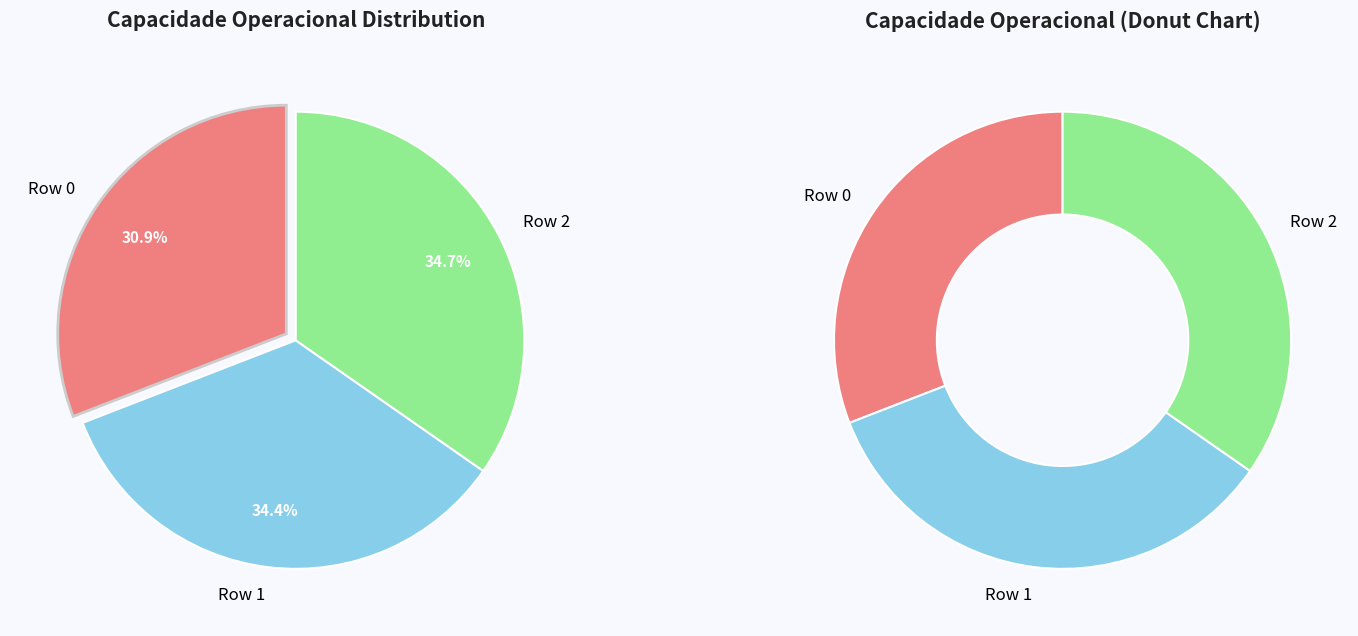

What is the change in value from Row 0 to Row 2?

+0.2